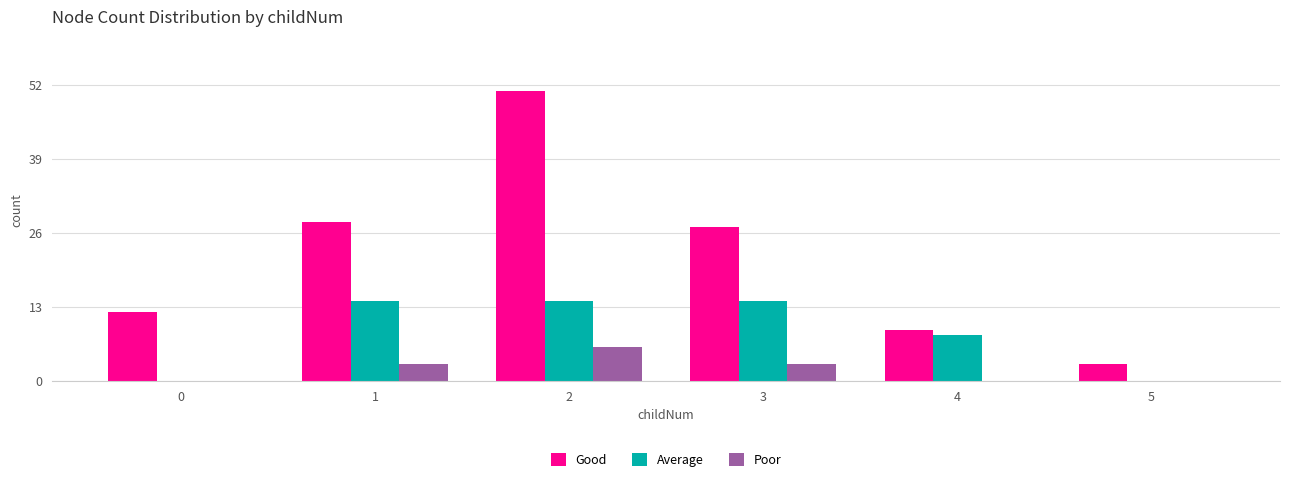

What is the total value across all series at 3?

44